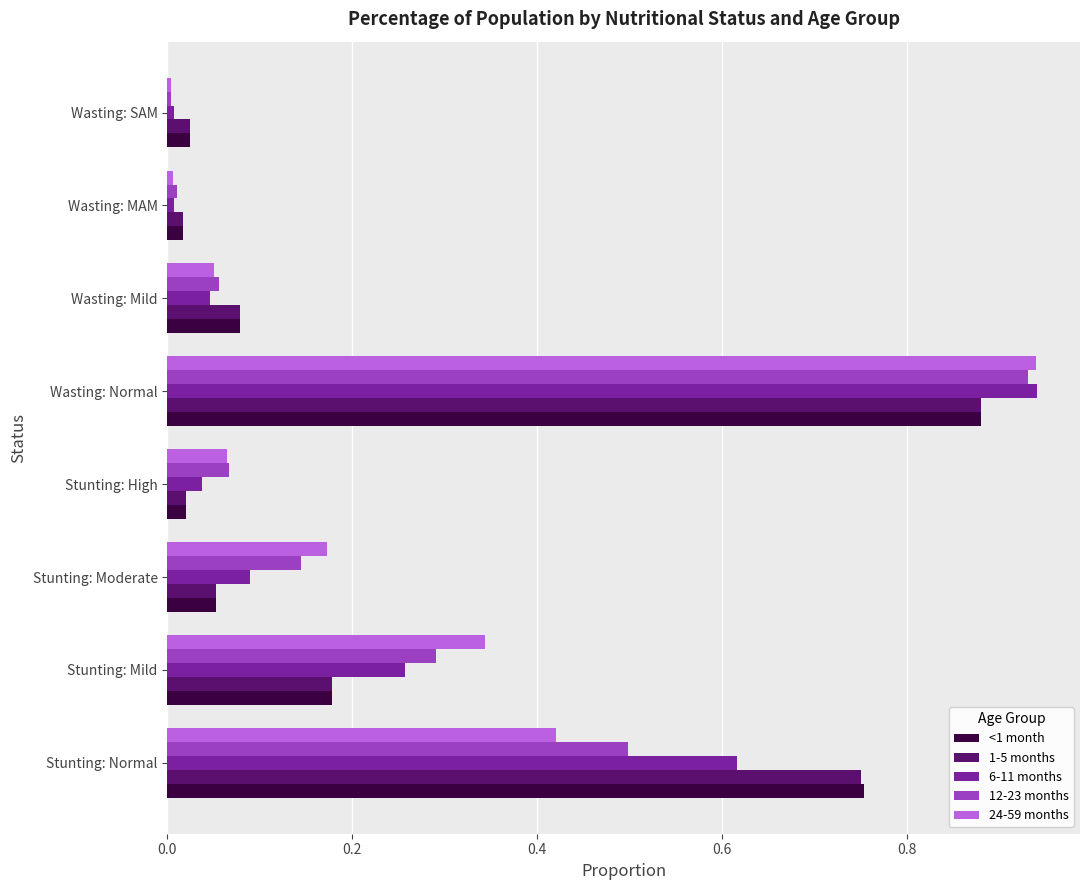

What is the difference between the second highest and minimum values in the <1 month series?

0.7